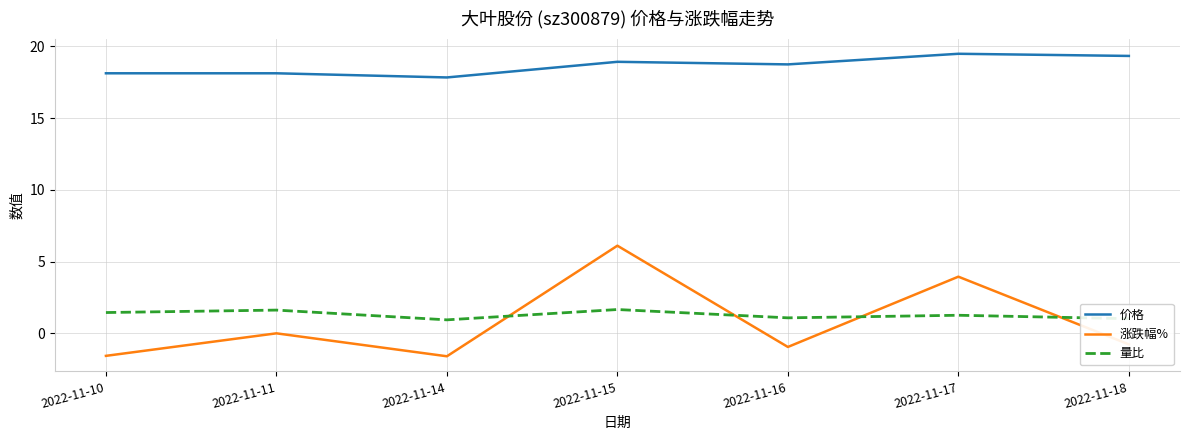

At 2022-11-14, list the series in order from largest to smallest.

价格, 量比, 涨跌幅%